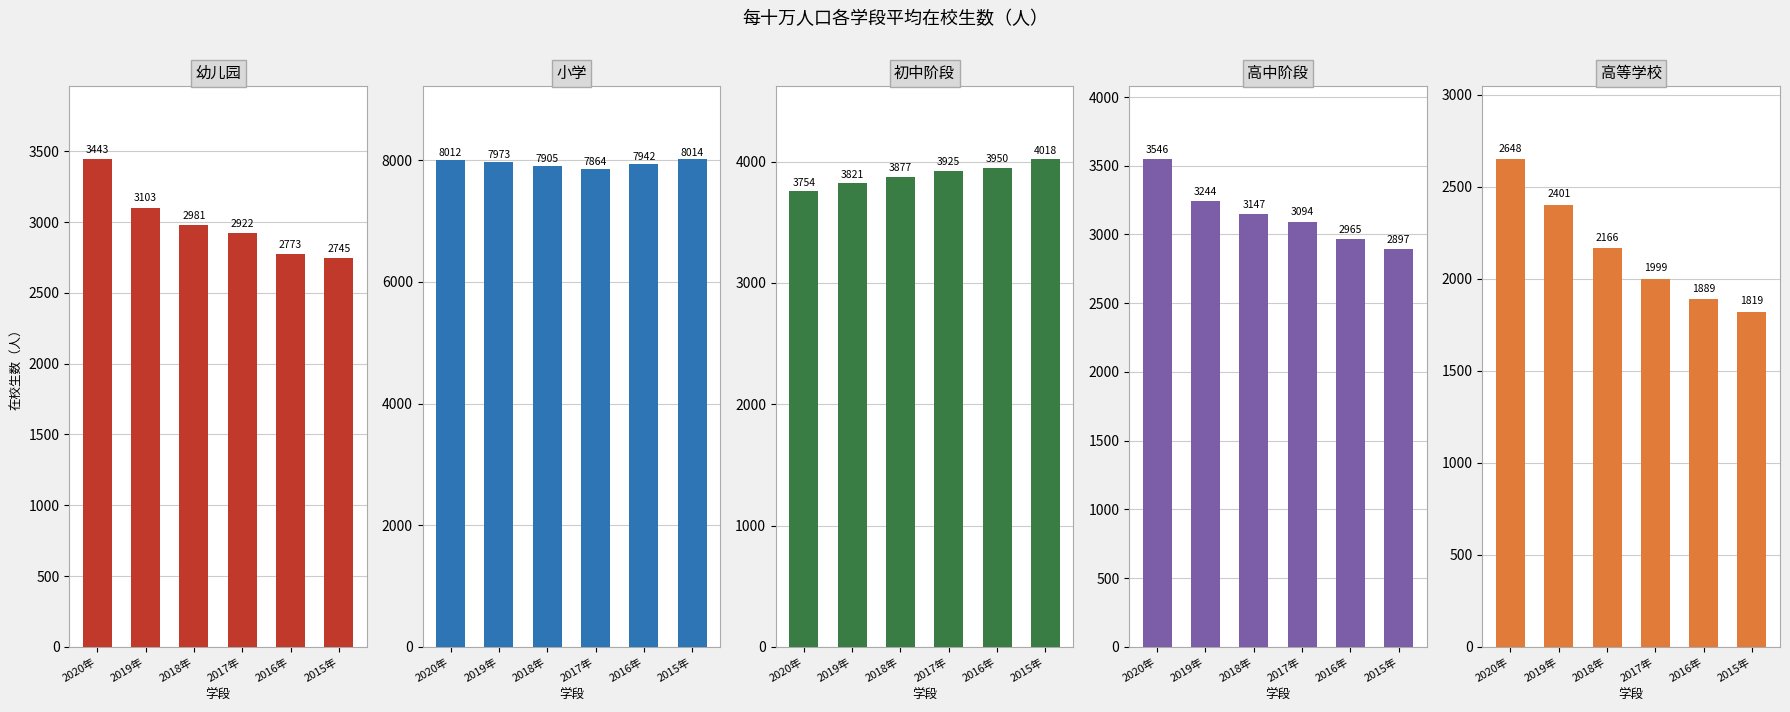

How many bars are there in total?

30